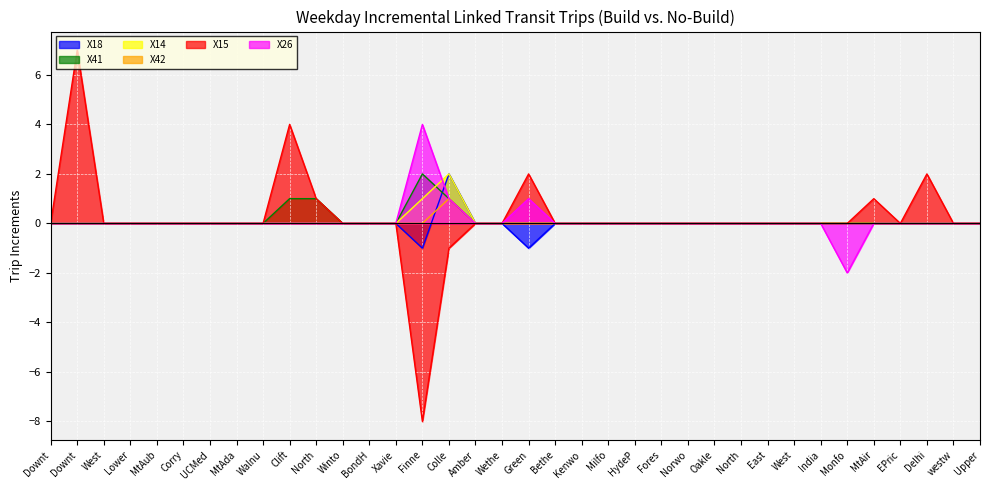

List the labels in order of X26 value, smallest first.

Monfo, Downt, Downt, West, Lower, MtAub, Corry, UCMed, MtAda, Walnu, Clift, North, Winto, BondH, Xavie, Amber, Wethe, Bethe, Kenwo, Milfo, HydeP, Fores, Norwo, Oakle, North, East, West, India, MtAir, EPric, Delhi, westw, Upper, Colle, Green, Finne